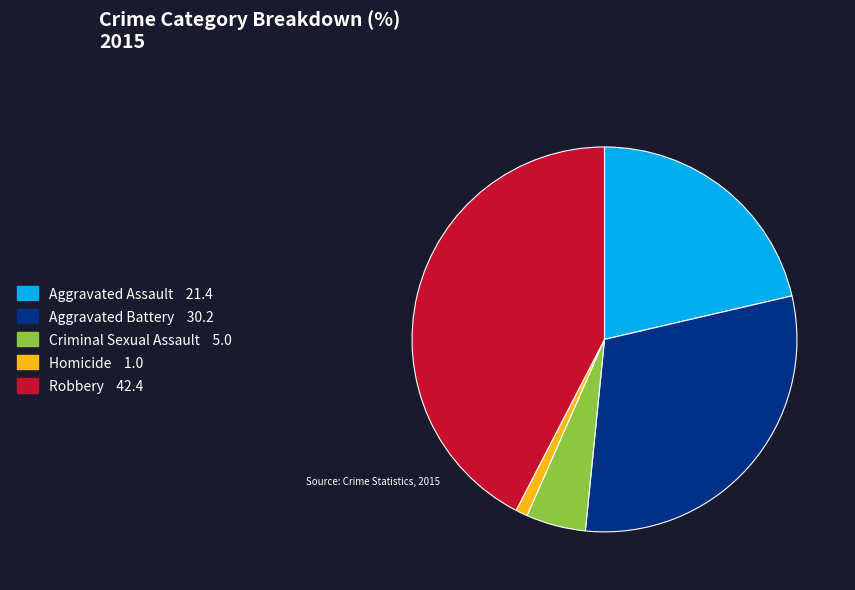

Approximately how many times larger is the value at Robbery compared to Homicide?

42.3